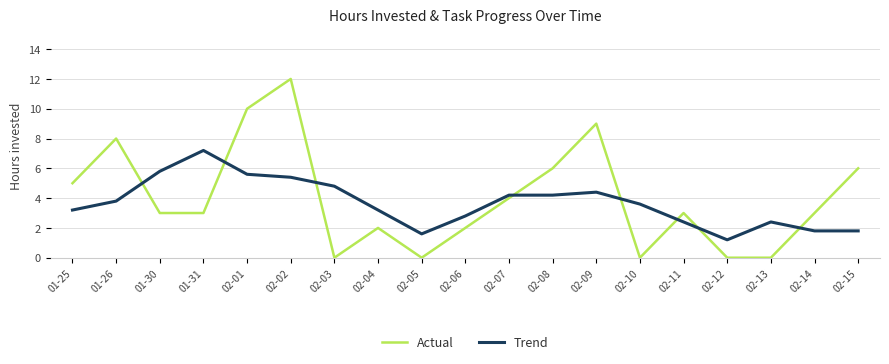

List the series in order of their overall mean, lowest first.

Trend, Actual